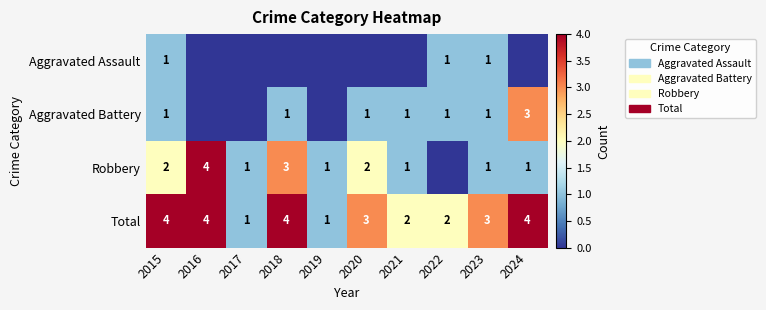

What is the sum of the Robbery values at 2017 and 2016?

5